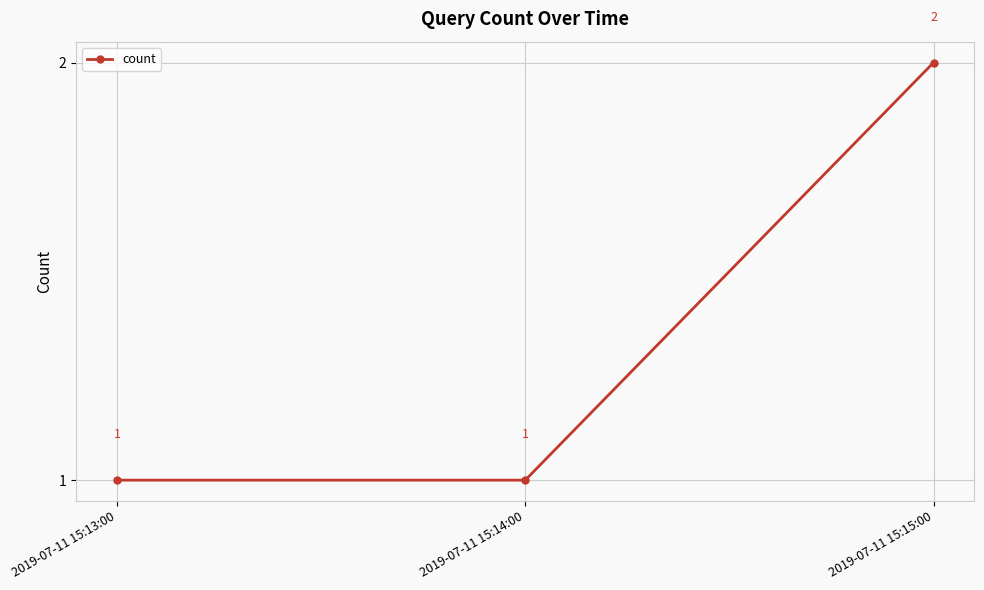

Approximately how many times larger is the value at 2019-07-11 15:13:00 compared to 2019-07-11 15:15:00?

0.5